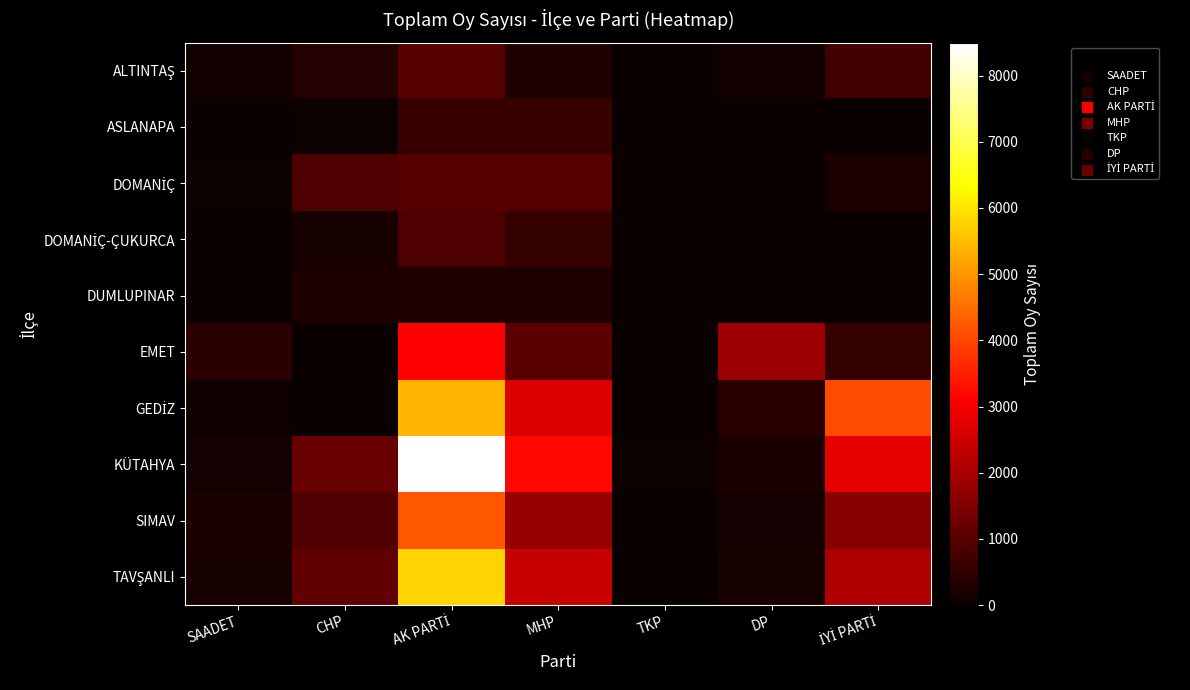

Which label corresponds to the smallest value in the chart?

DP